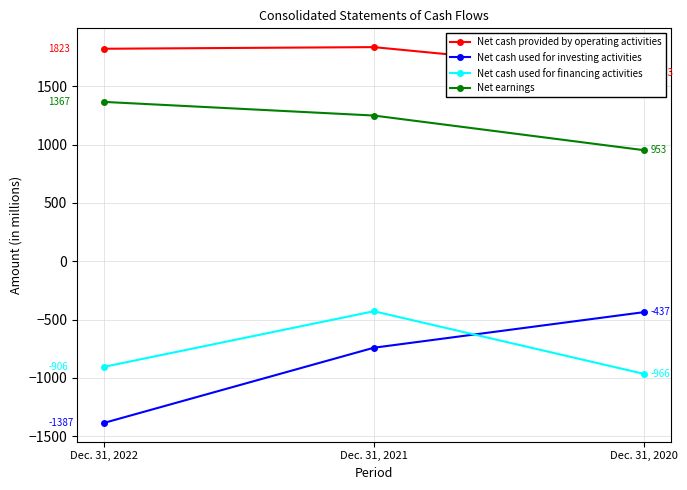

How many distinct data groups are displayed?

4